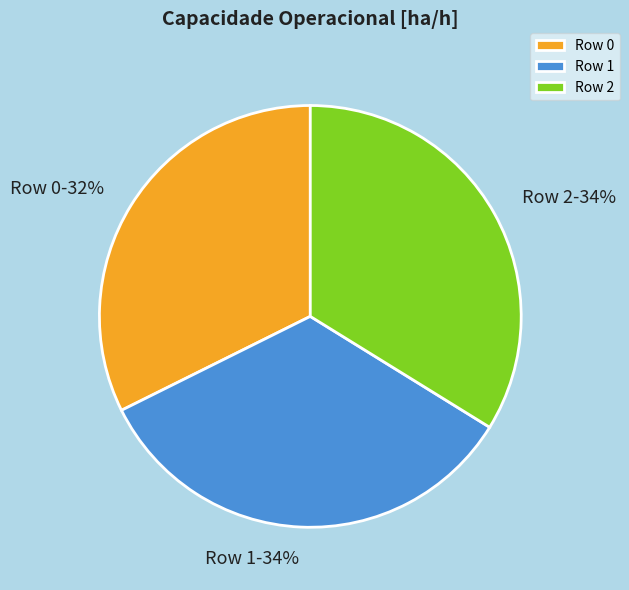

True or false: Row 1 accounts for 34% of the total.

True